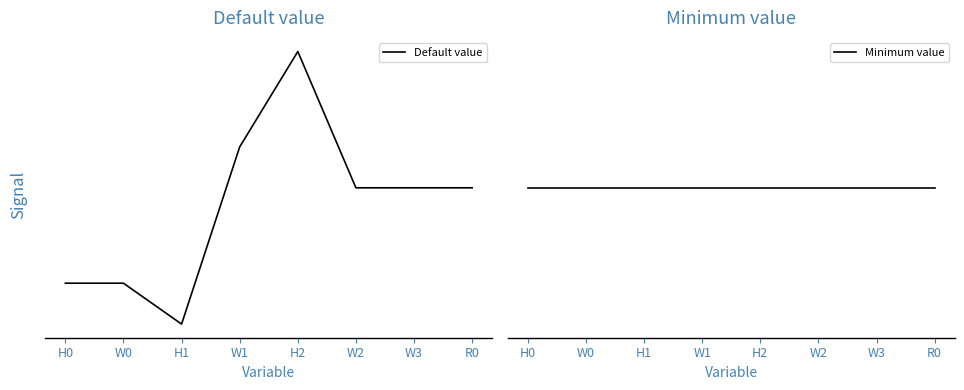

Which series has the largest total across all categories?

Default value